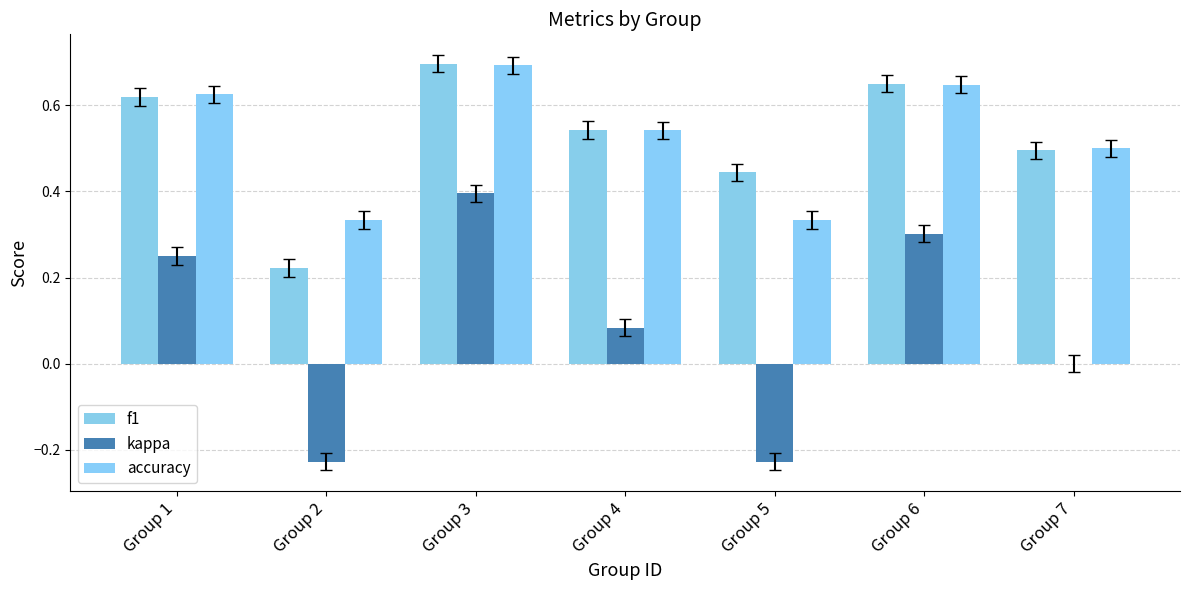

How many groups of bars are there?

7